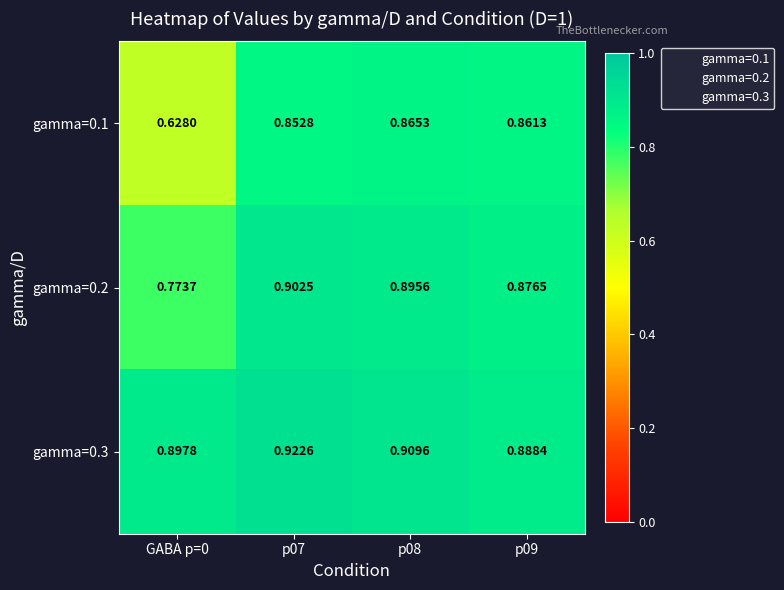

Which category has the highest value across all series?

p07